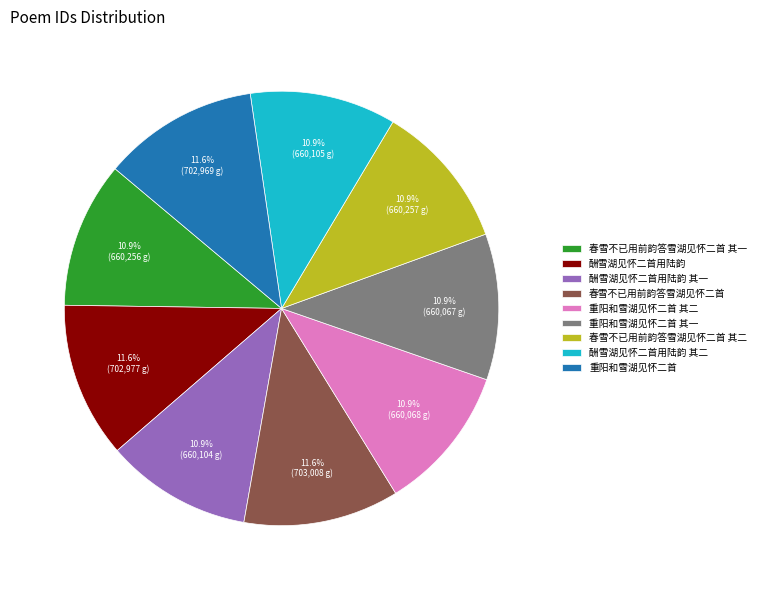

What percentage do 重阳和雪湖见怀二首 and 酬雪湖见怀二首用陆韵 together represent?

23.2%